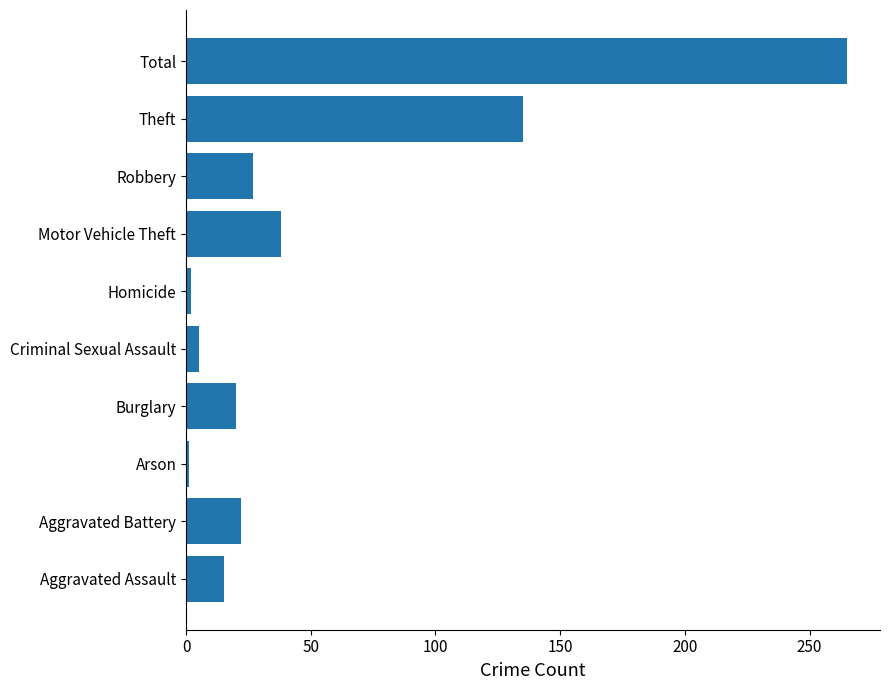

True or false: the data shows 15 at Aggravated Assault.

True